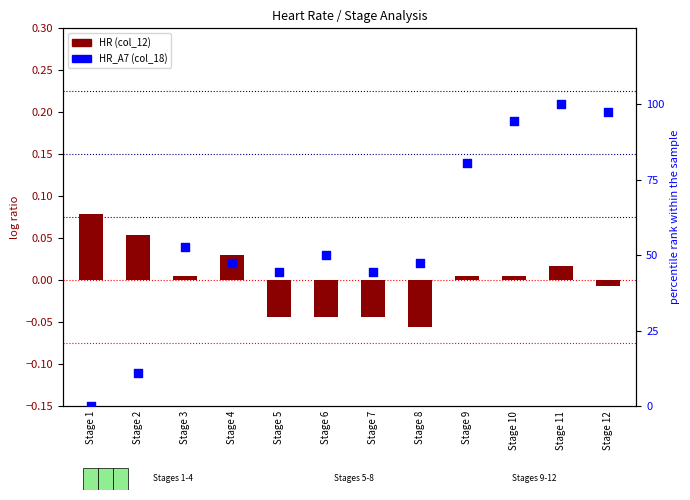

Which series has the largest Y range (max minus min)?

HR_A7 (col_18)